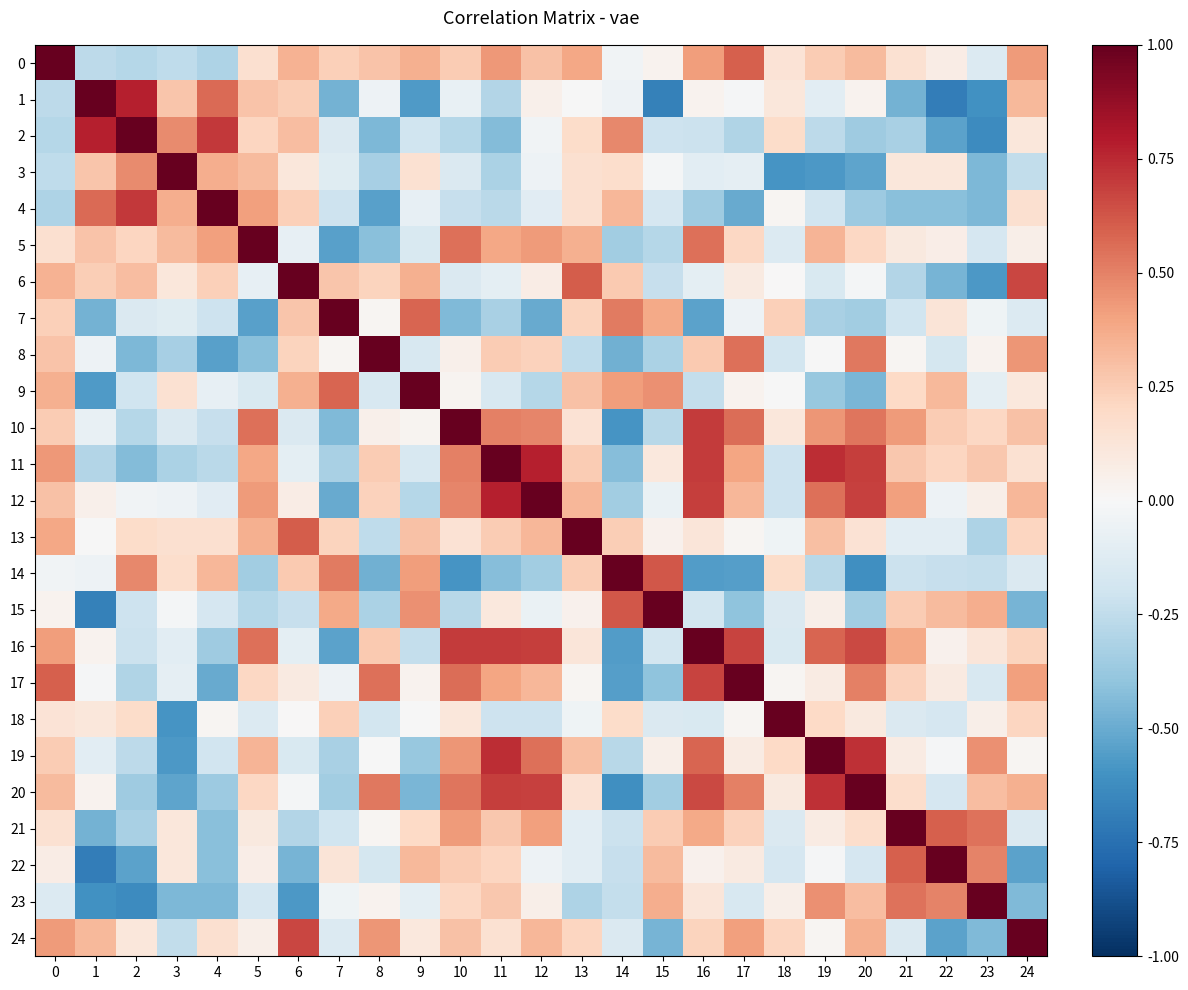

Between 5 and 6, which series saw the biggest shift?

5